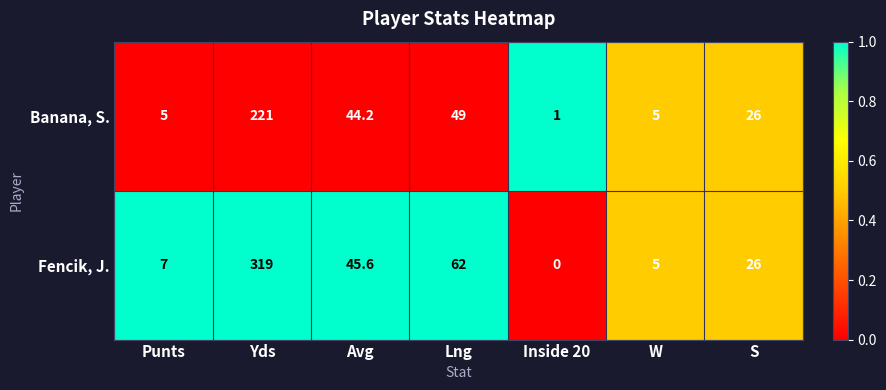

List the series in order of their overall mean, lowest first.

Banana, S., Fencik, J.